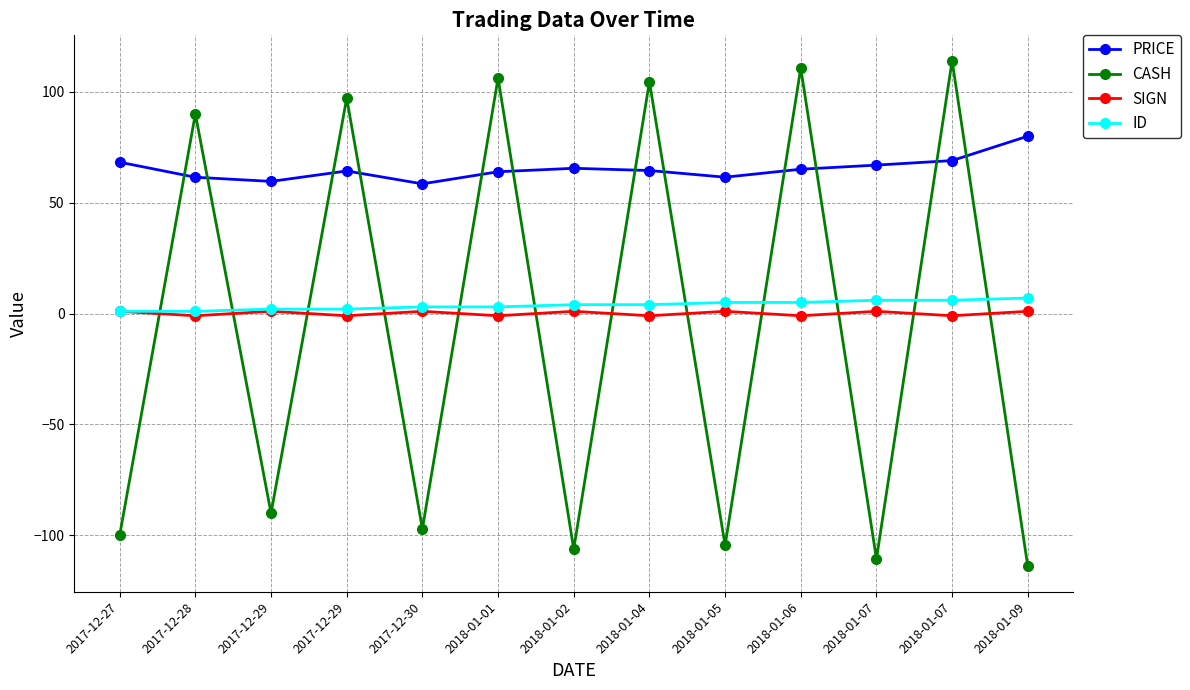

How many data points does each series have?

13